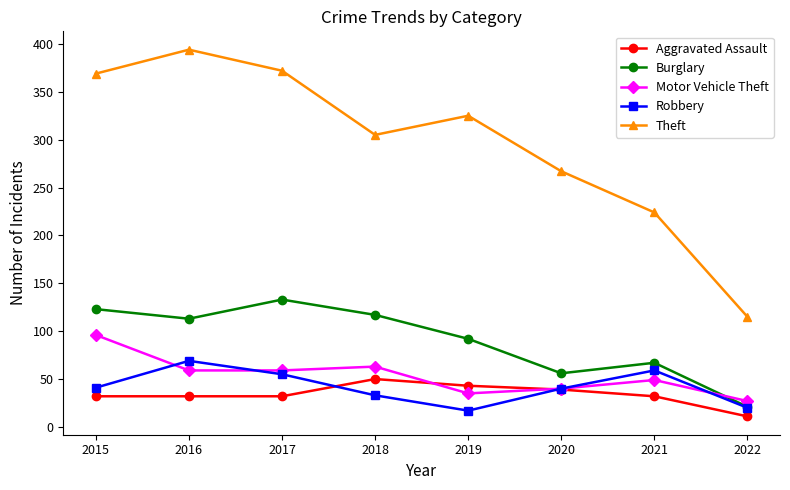

What value does the Aggravated Assault series have at 2020, to the nearest 5?

40